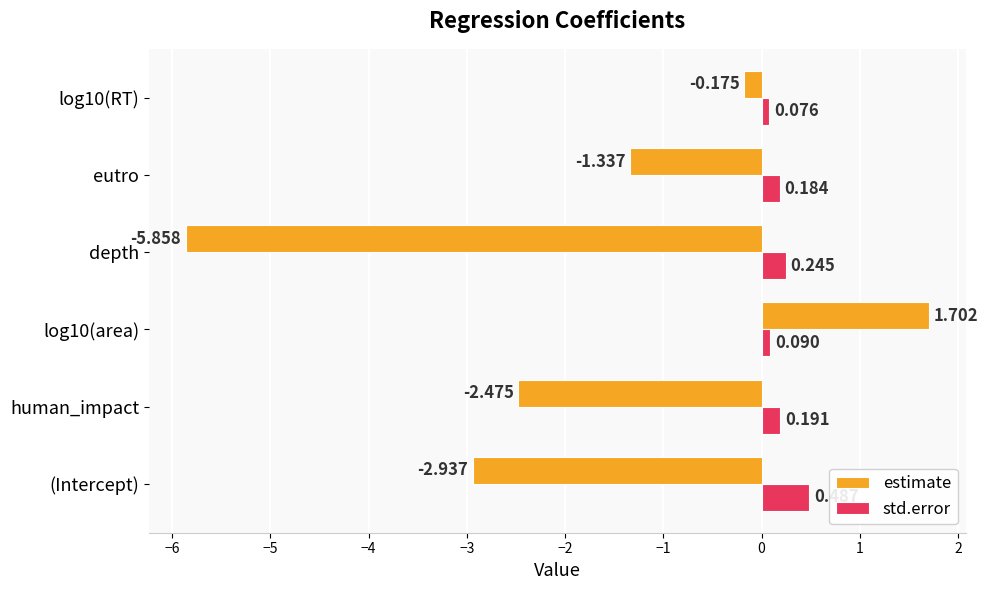

Rank the series by their average value, from lowest to highest.

estimate, std.error